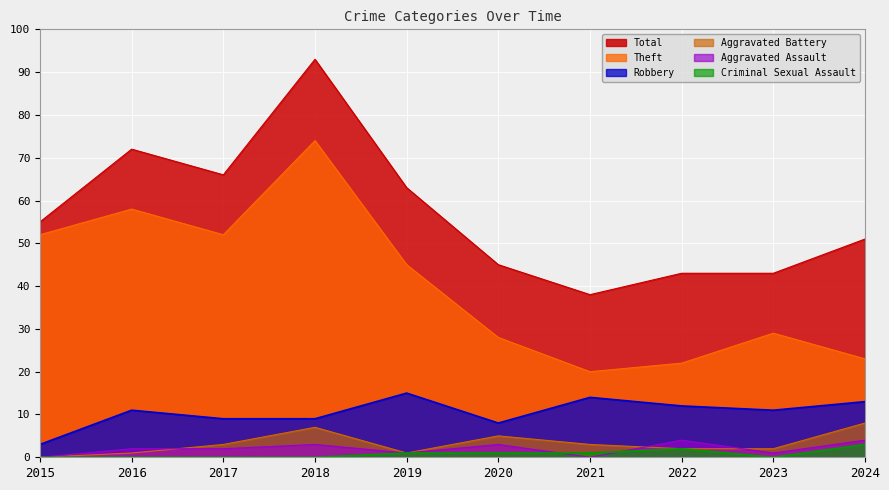

What is the total value across all series at 2020?

90